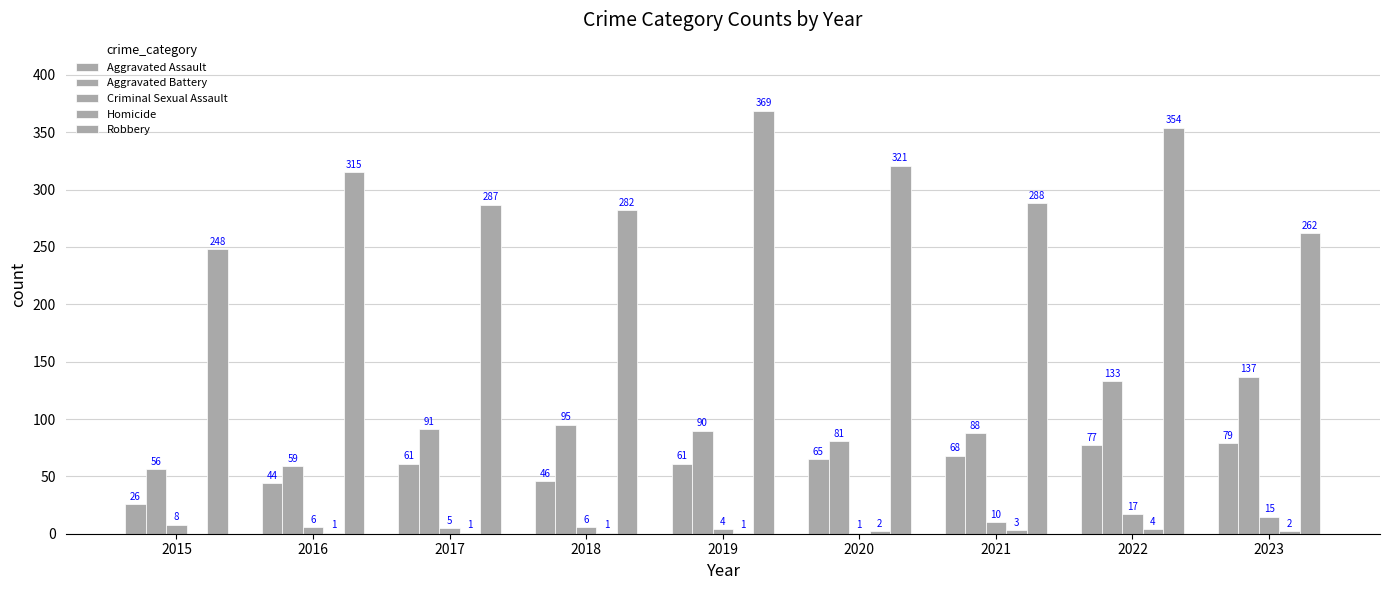

The Criminal Sexual Assault series shows 3 at 2015. True or false?

False